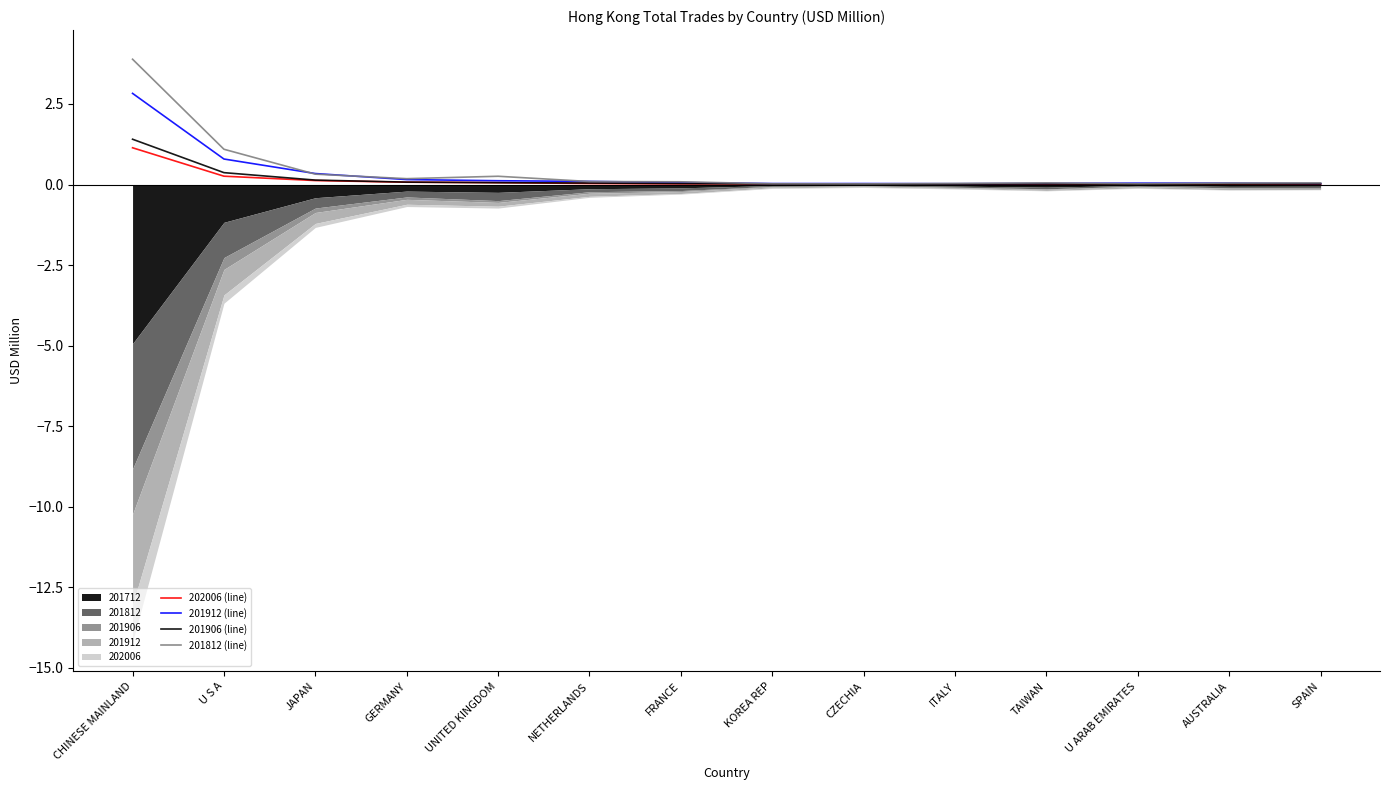

Where is 201912 (line) nearest to the value 1?

U S A